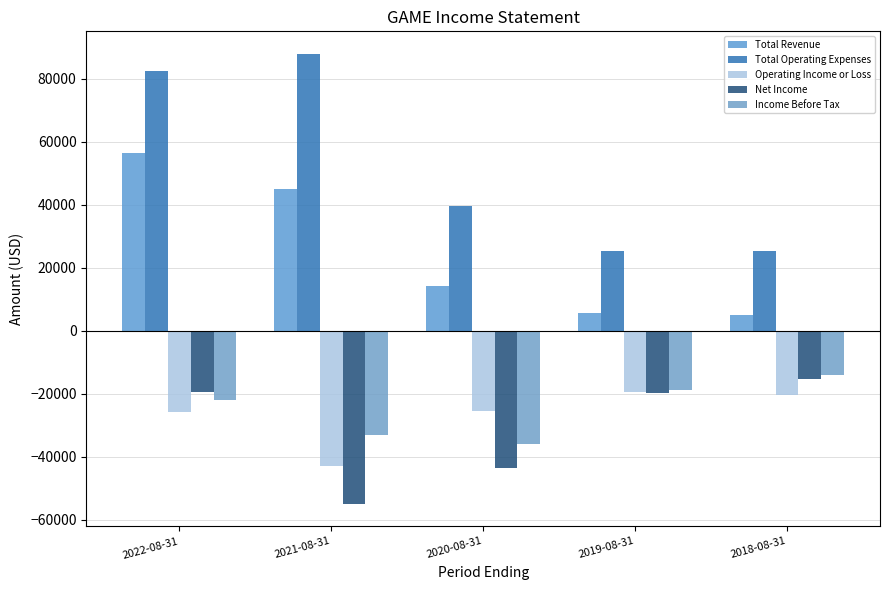

What is the label of the 5th bar from the left?

2018-08-31